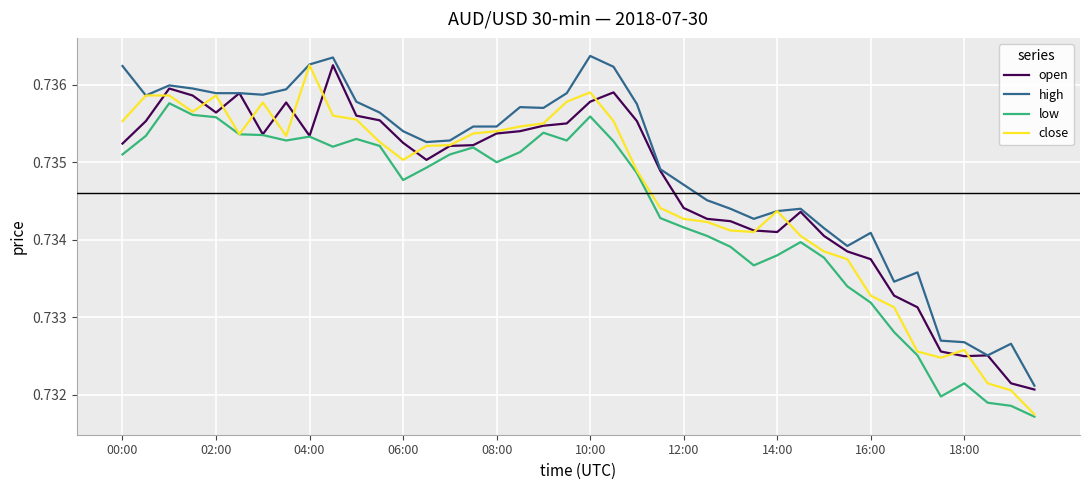

True or false: low and high intersect in this chart.

False